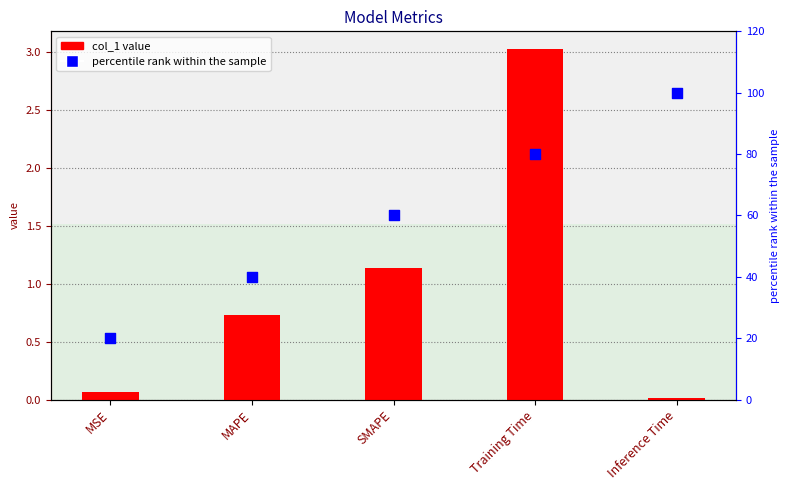

Which series has the widest spread of Y values?

percentile rank